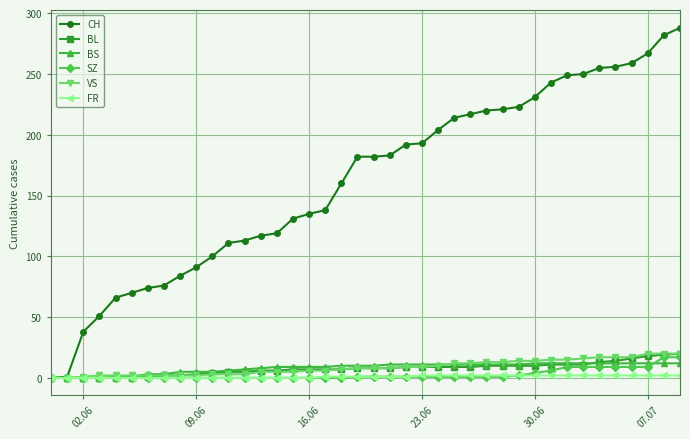

What is the greatest value displayed?

288